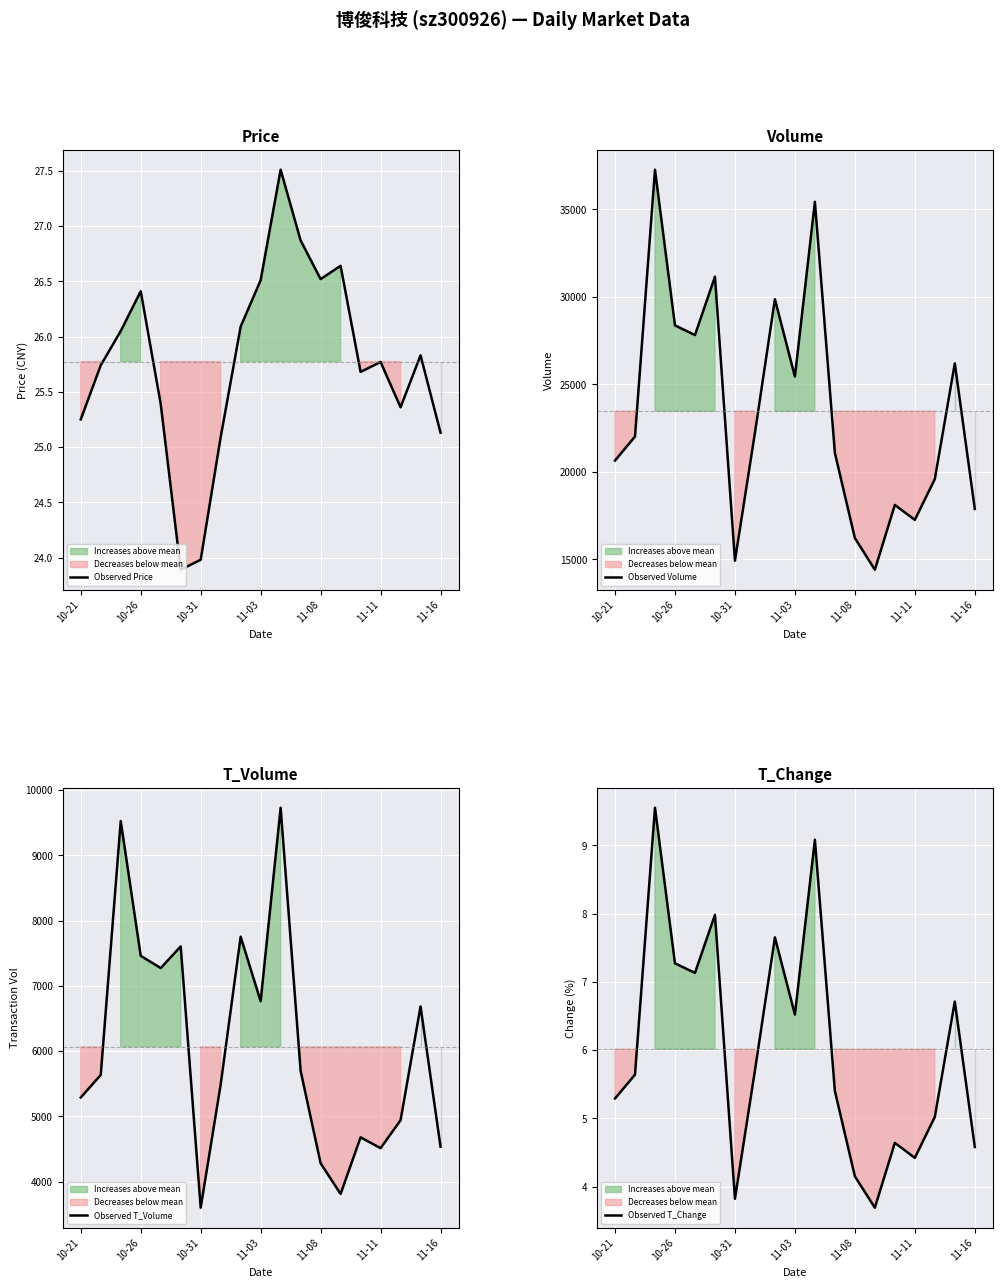

How many lines are shown in the chart?

4